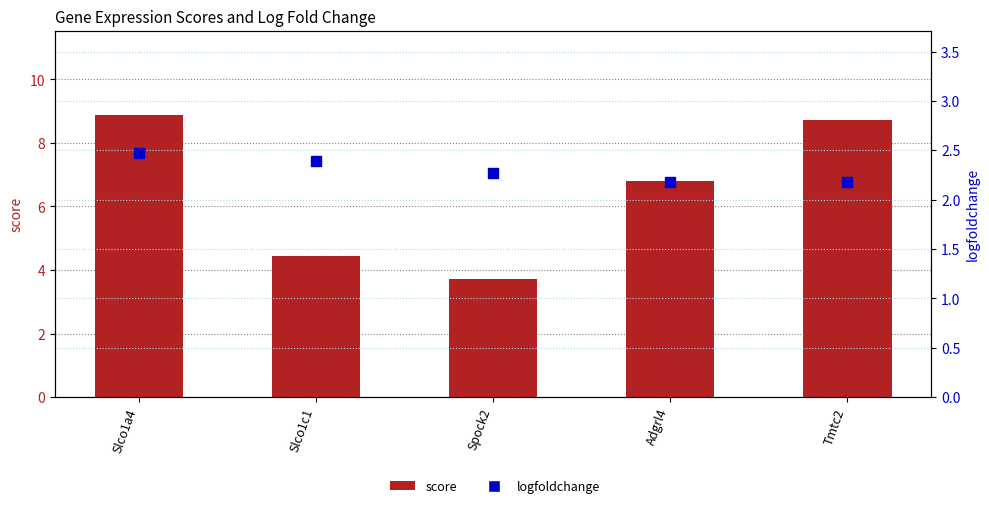

At which category is the sum across all series the highest?

Slco1a4